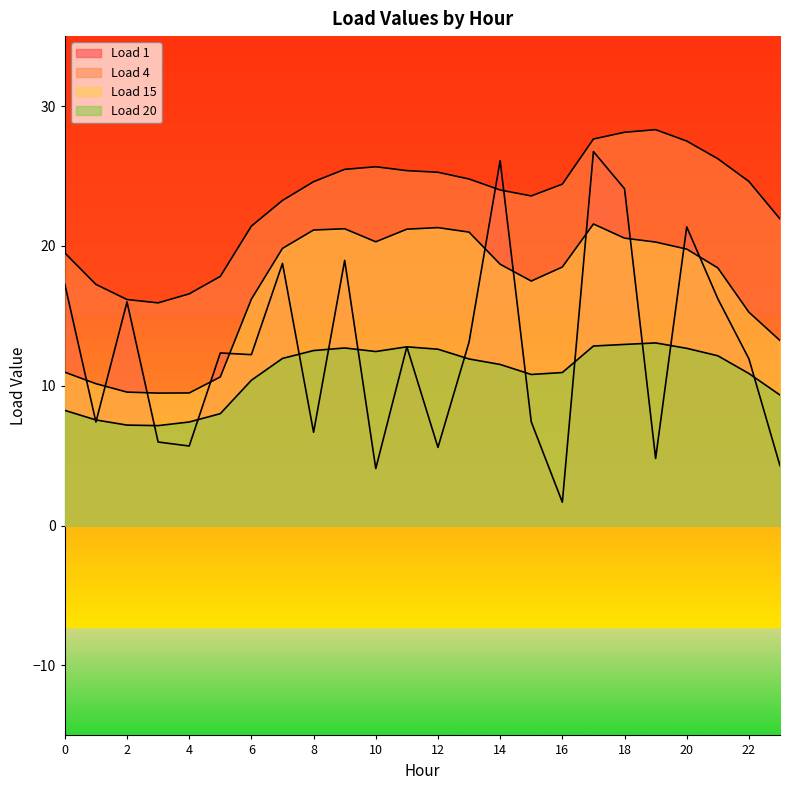

Which has a higher value, 10 or 18?

18